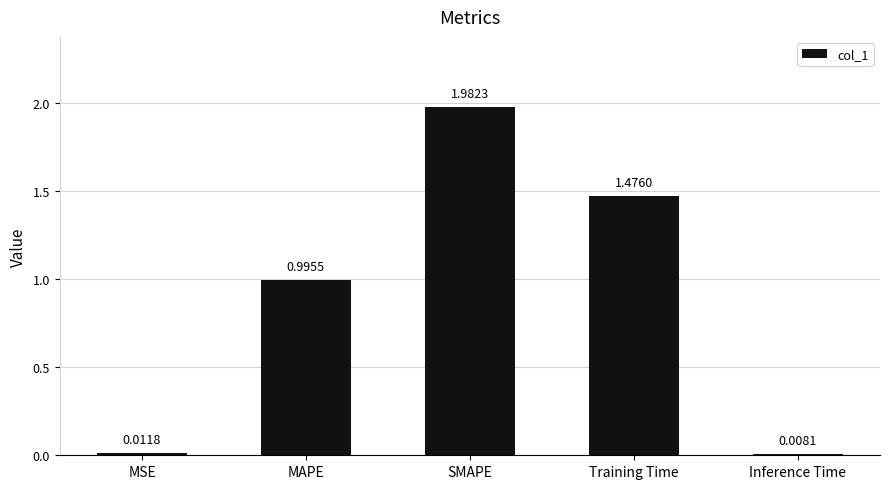

Which has a higher value, MAPE or Inference Time?

MAPE